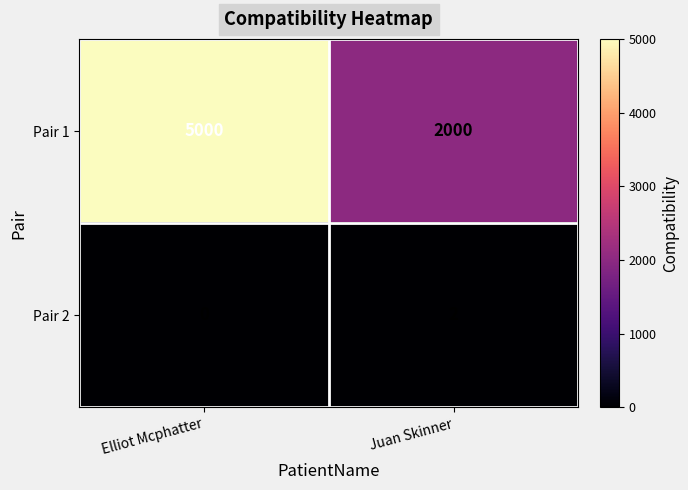

What is the difference between the maximum and minimum values in the Pair 1 series?

3000